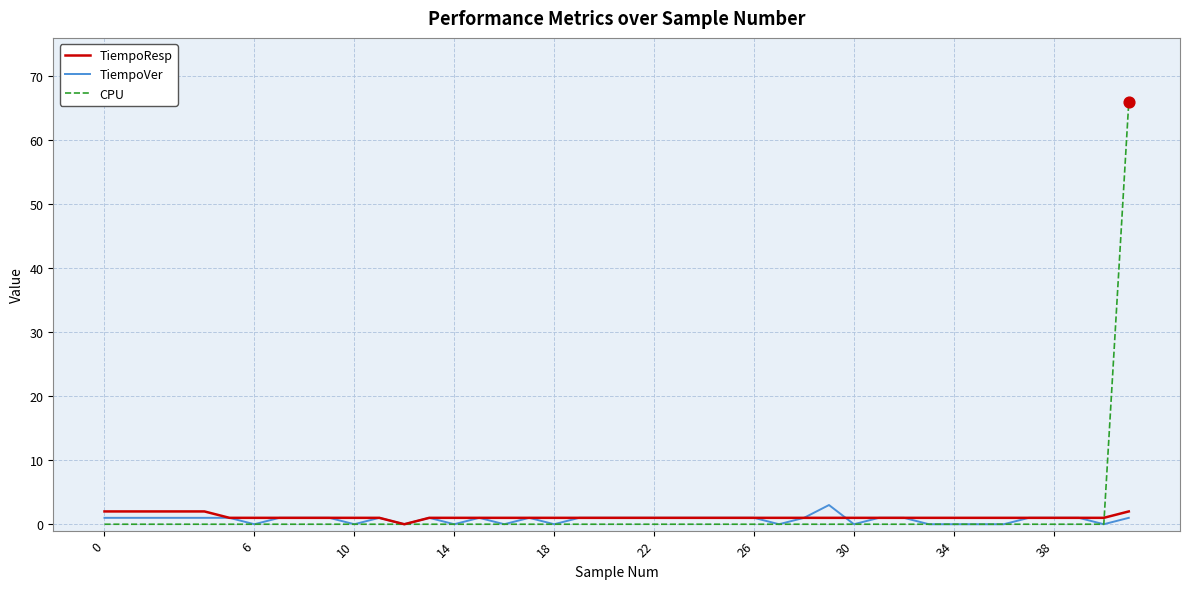

At how many categories does at least one series exceed 13?

1